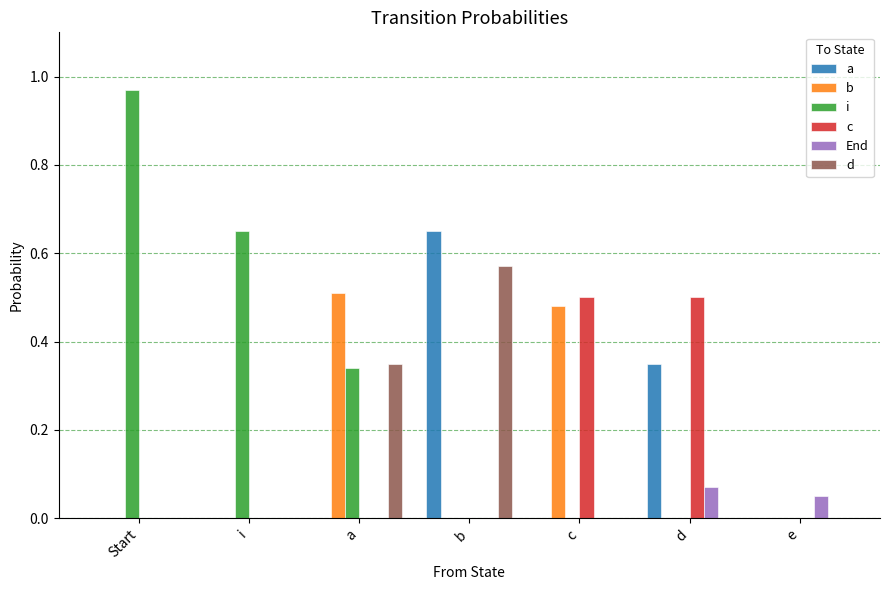

Are the bars grouped side by side (vs. stacked)?

Yes